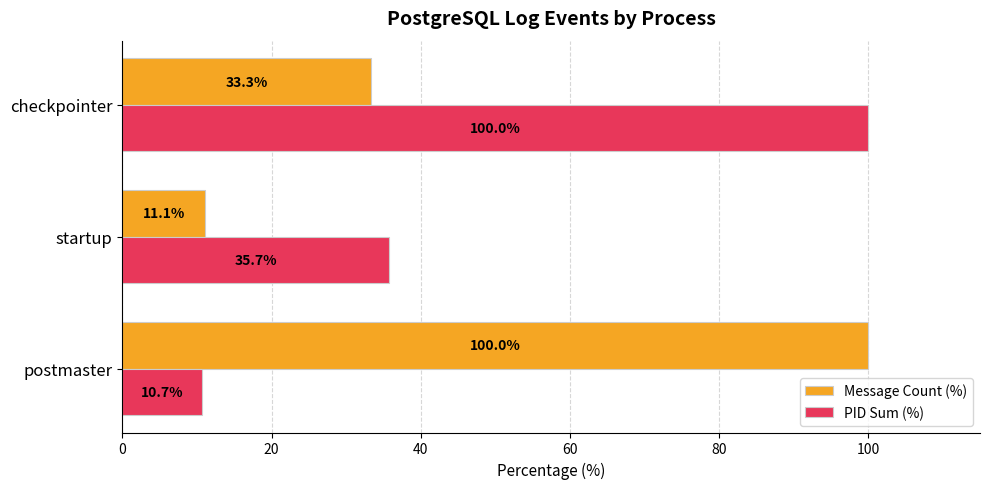

True or false: PID Sum (%) has a value of 57.3 at startup.

False